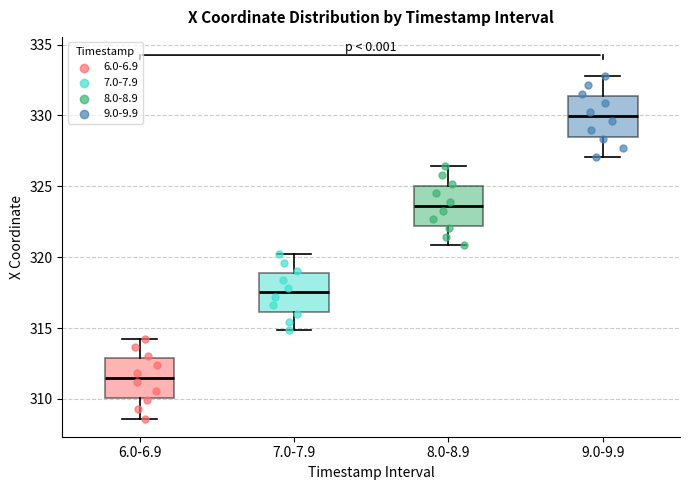

Which box has the highest median line?

9.0-9.9